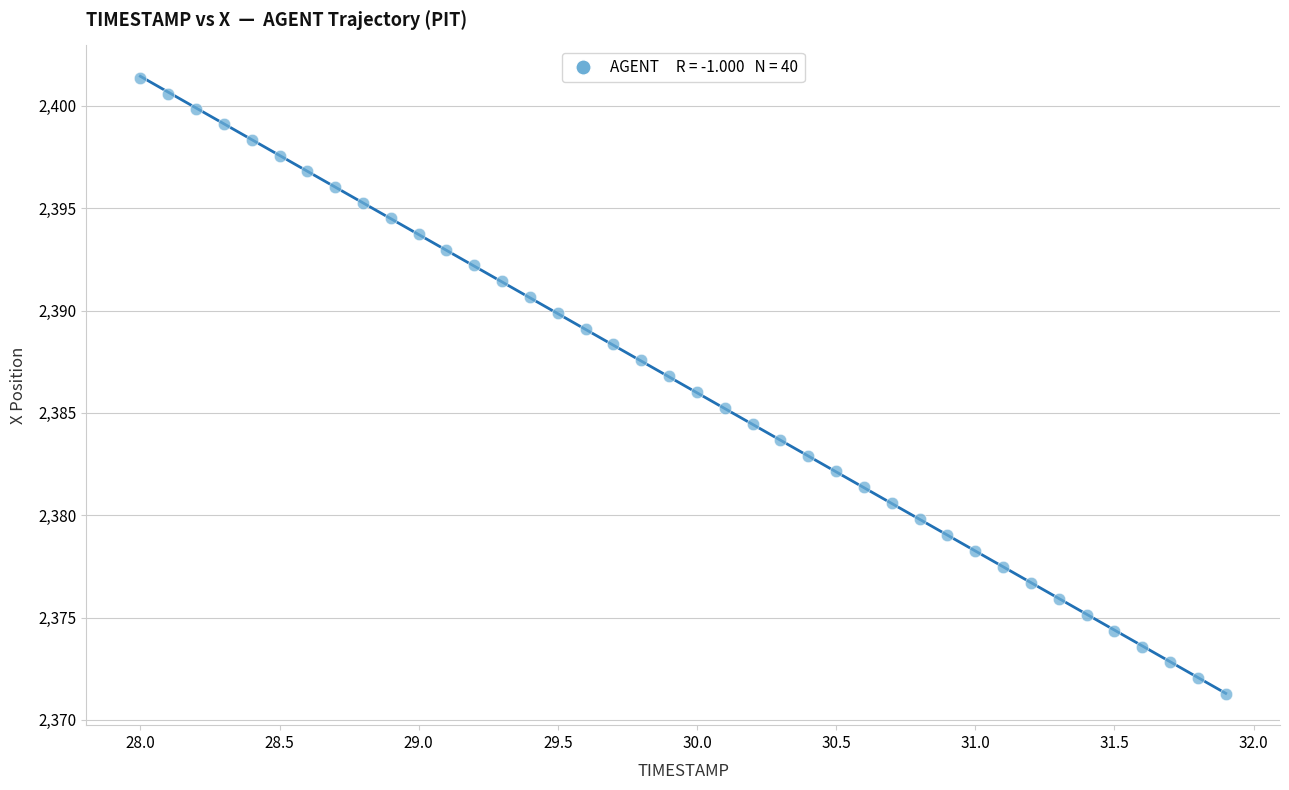

What is the range of X values (max minus min)?

3.9